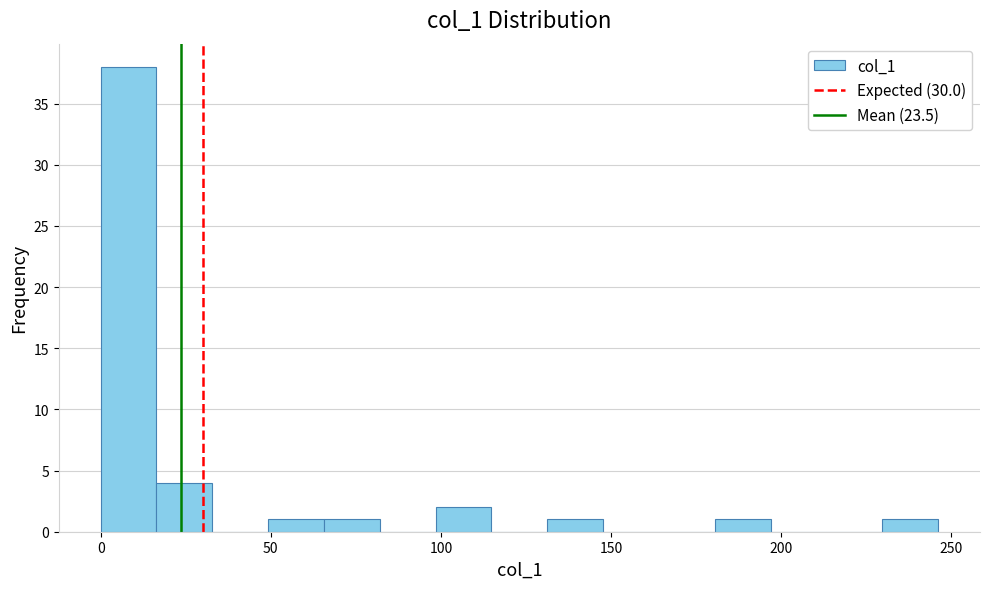

Read against the x-axis, roughly where is the centre of the tallest bar?

10